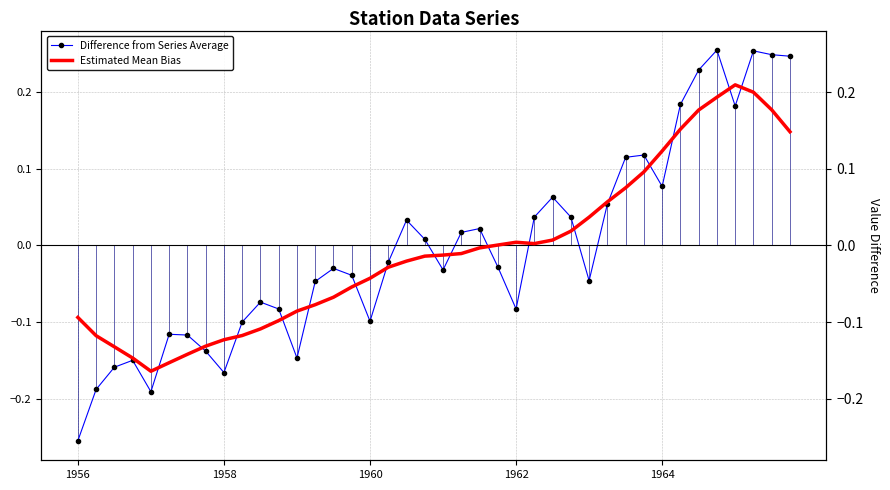

True or false: Difference from Series Average has more than 0 points higher than both neighbors.

True